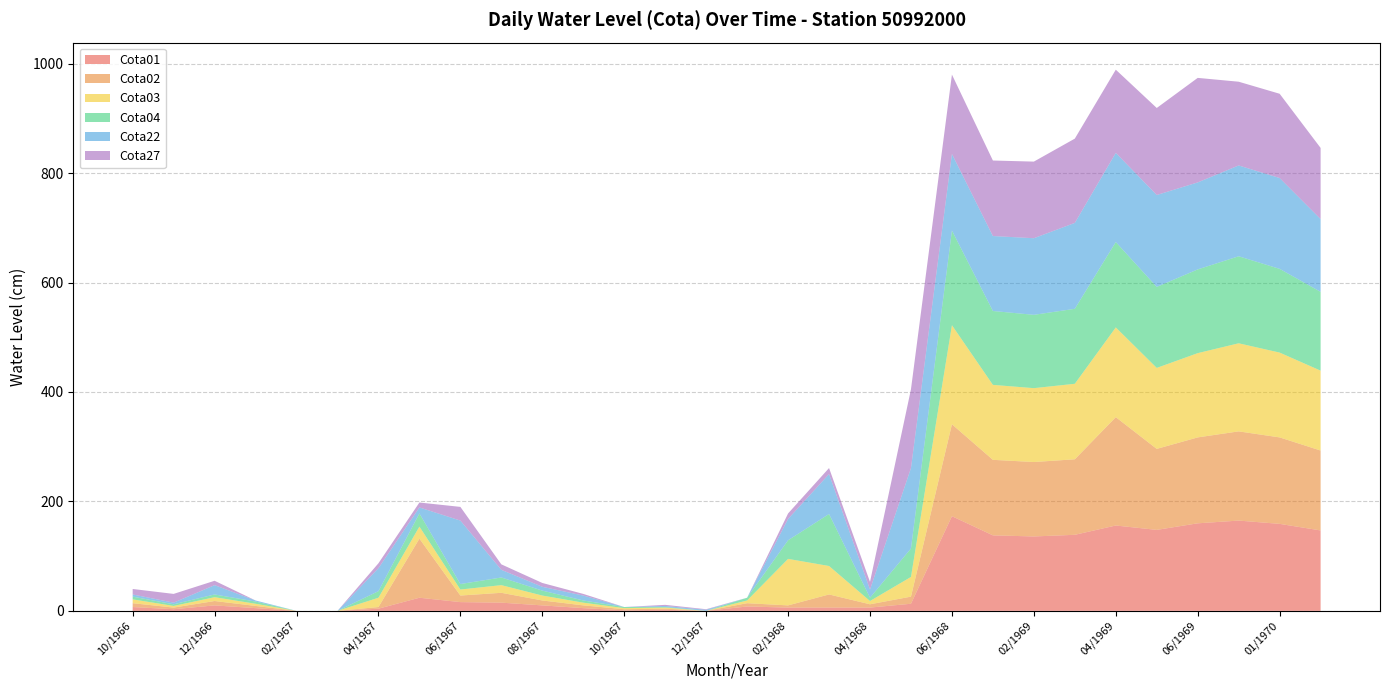

Reading left to right, extract all data points from this chart.

Cota01: 7	3	10	5	0	0	4	24	16	15	10	5	1	2	0	8	6	6	6	13	173	138	136	139	156	148	160	165	159	147
Cota02: 7	3	8	4	0	0	3	108	12	18	9	5	2	2	0	6	4	24	6	13	168	138	136	138	198	148	157	163	158	146
Cota03: 7	3	7	4	0	0	17	22	11	14	9	5	2	2	0	5	85	52	6	36	181	137	135	138	164	148	154	161	155	146
Cota04: 5	3	5	4	0	0	12	24	10	14	9	4	2	1	0	5	34	95	6	52	173	135	134	137	156	148	153	159	153	144
Cota22: 4	3	17	2	0	0	42	11	116	14	7	9	0	2	2	0	39	73	15	147	140	137	140	157	163	168	159	166	166	133
Cota27: 10	16	8	0	0	0	9	9	25	10	7	3	0	2	1	0	10	11	14	144	145	138	140	154	152	159	191	153	154	130